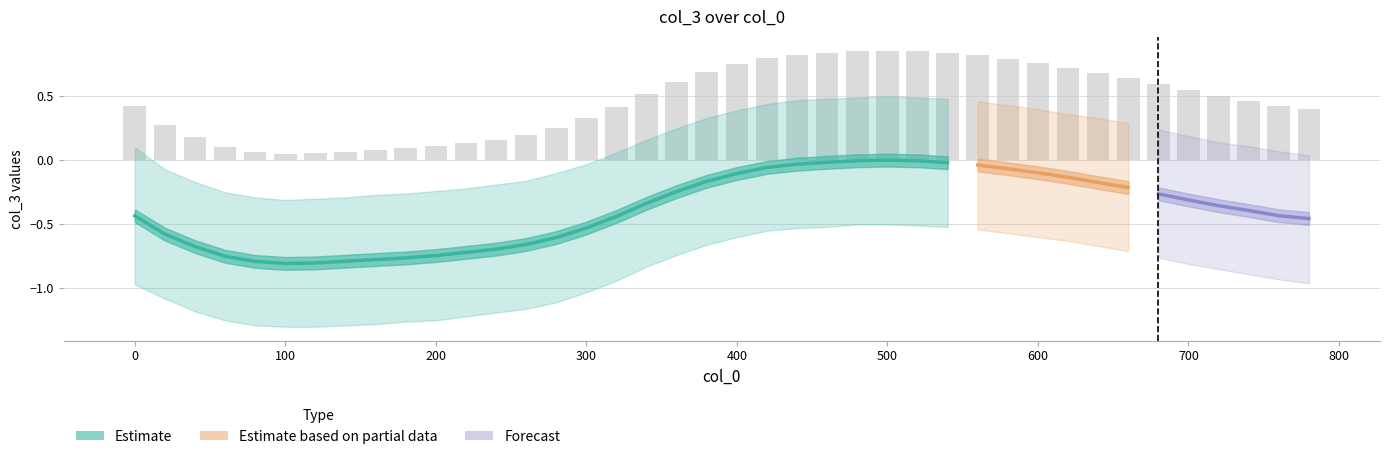

How many values in col_3_upper are above zero?

25